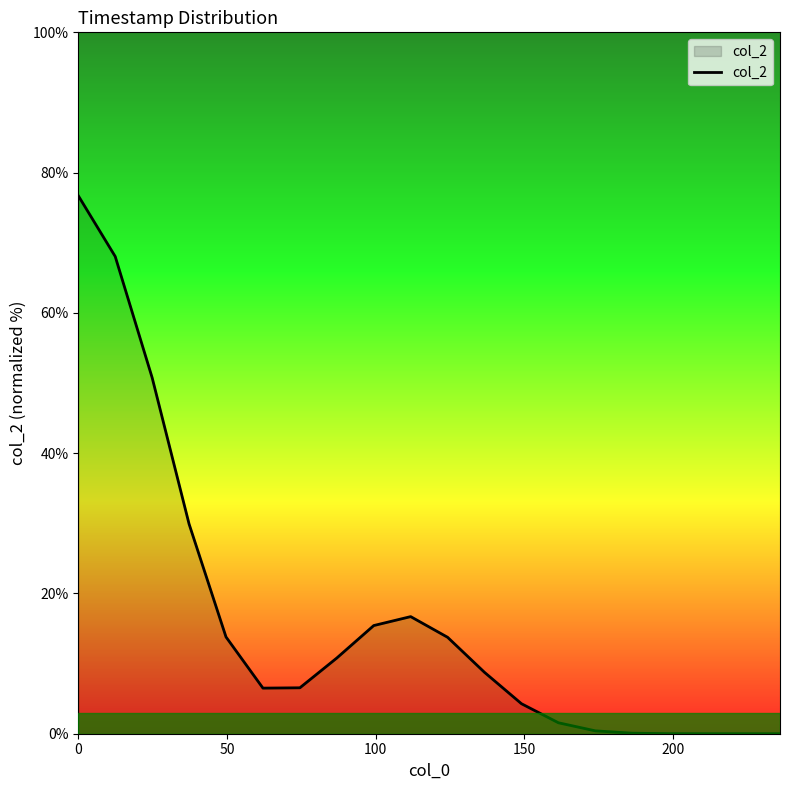

What is the difference between the maximum and minimum values?

76.7